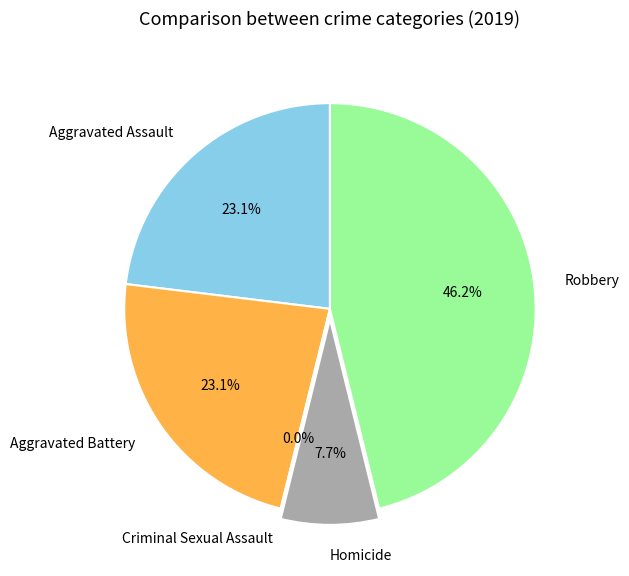

What is the ratio of the value at Aggravated Battery to the value at Robbery?

0.5